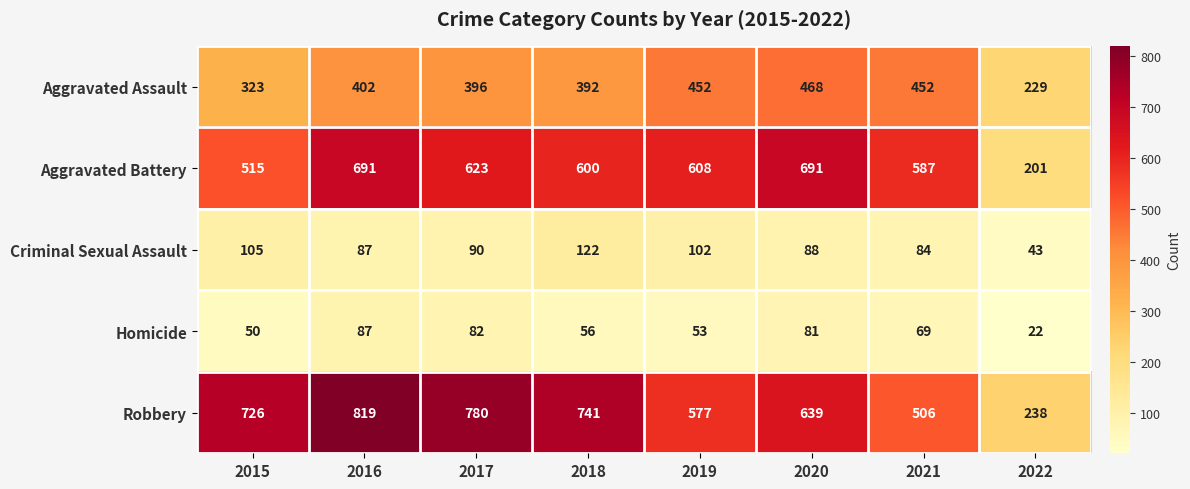

What is the difference between the maximum and minimum values in the Aggravated Battery series?

490